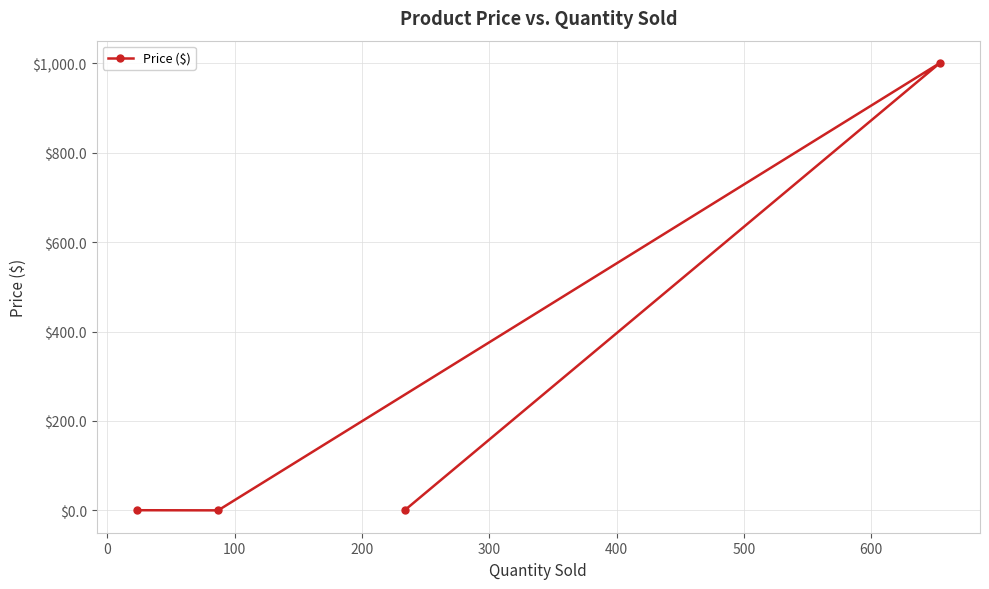

How many values are below 1?

2